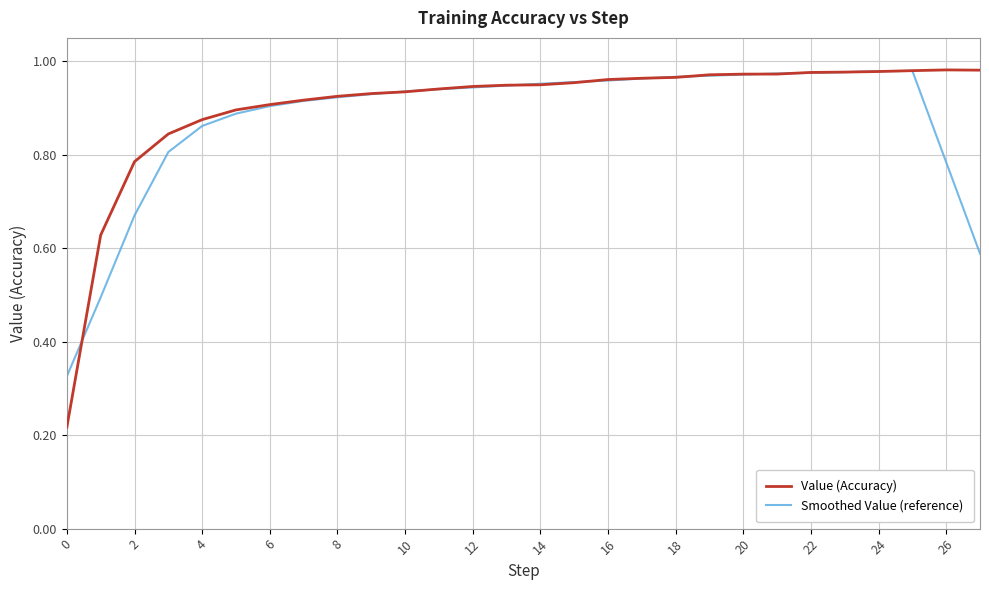

Which series has the largest range (max minus min)?

Value (Accuracy)